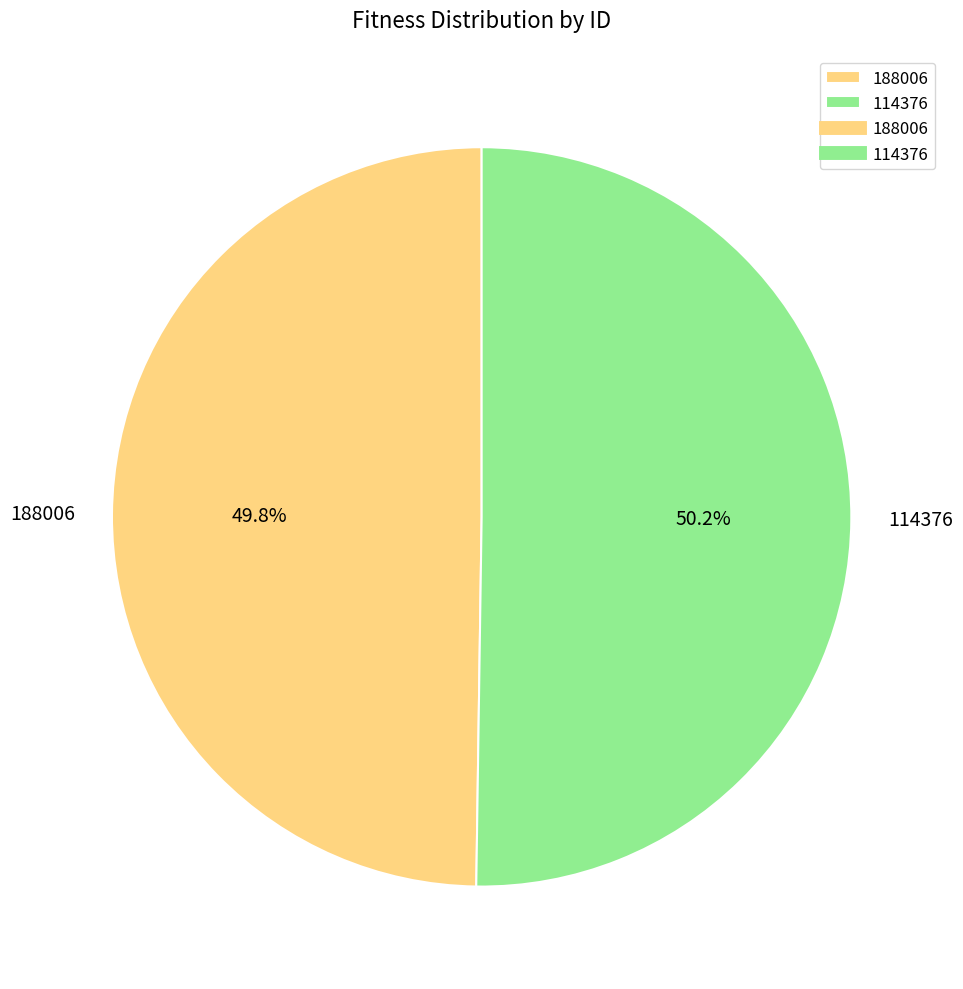

Approximately how many times larger is the value at 188006 compared to 114376?

1.0